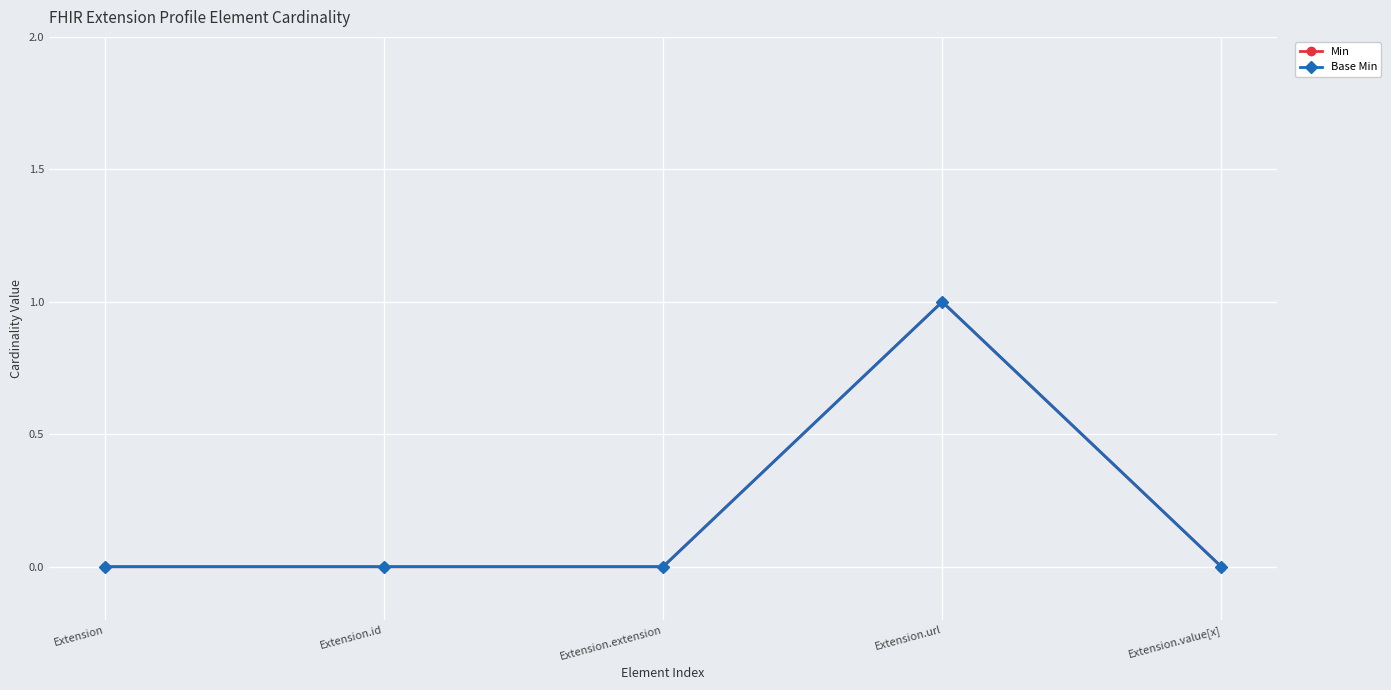

Which series has the widest spread of values?

Min